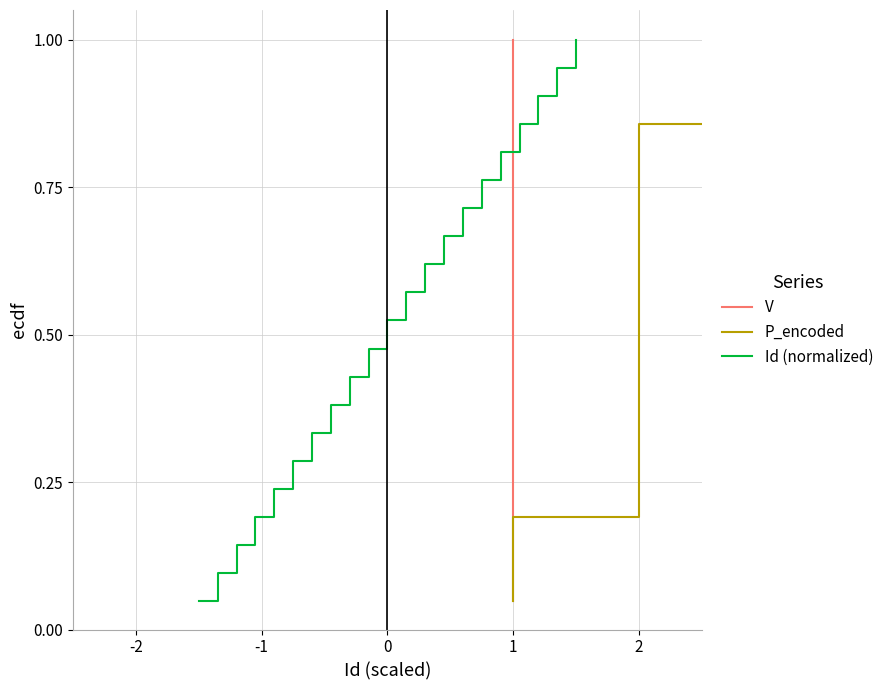

True or false: V and P_encoded intersect in this chart.

False